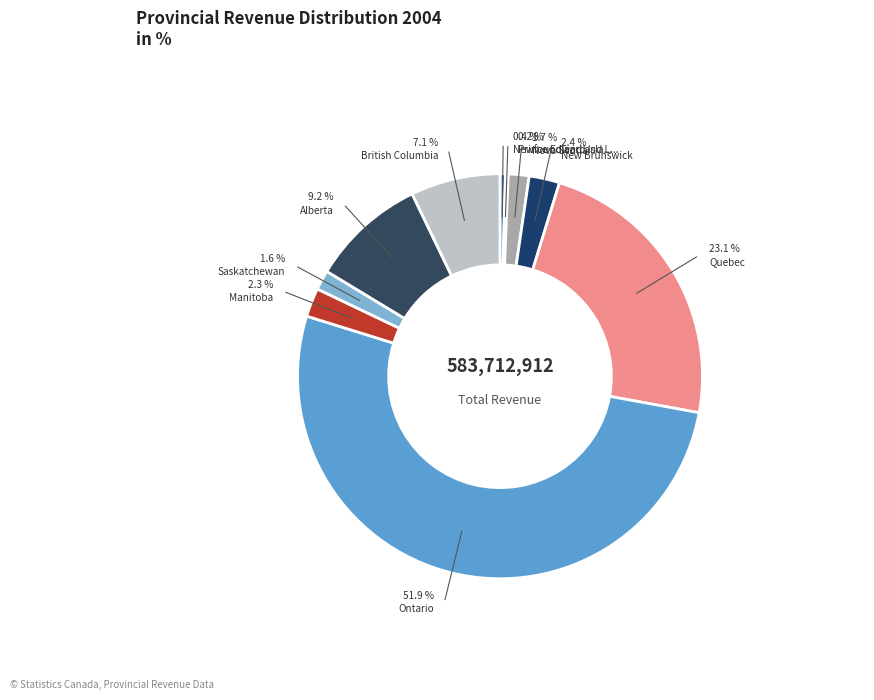

To the nearest percent, what percentage of the pie is New Brunswick?

2%